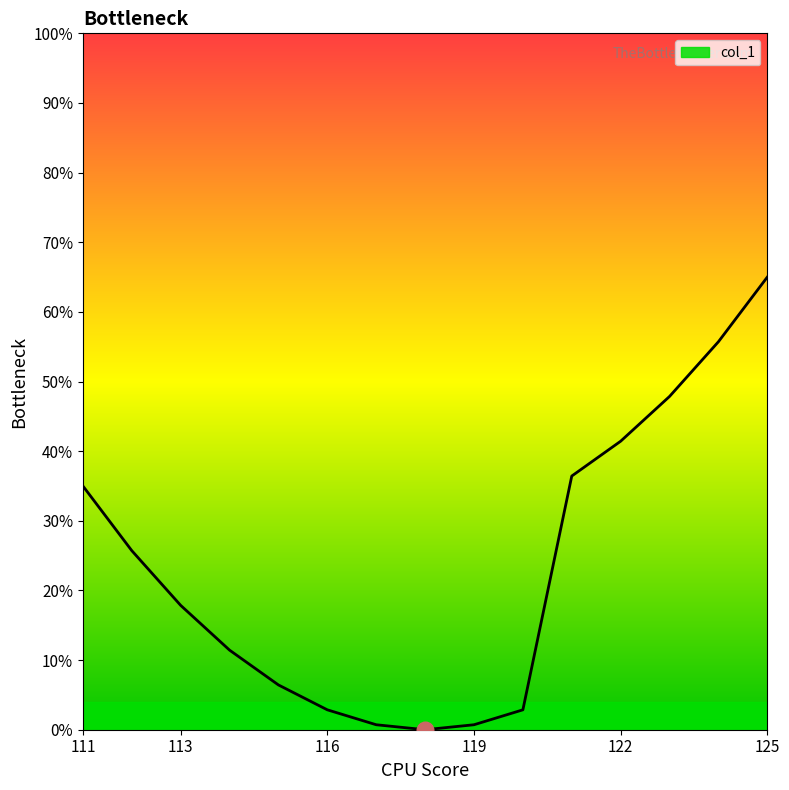

True or false: the data has more than 0 interior local peaks.

False